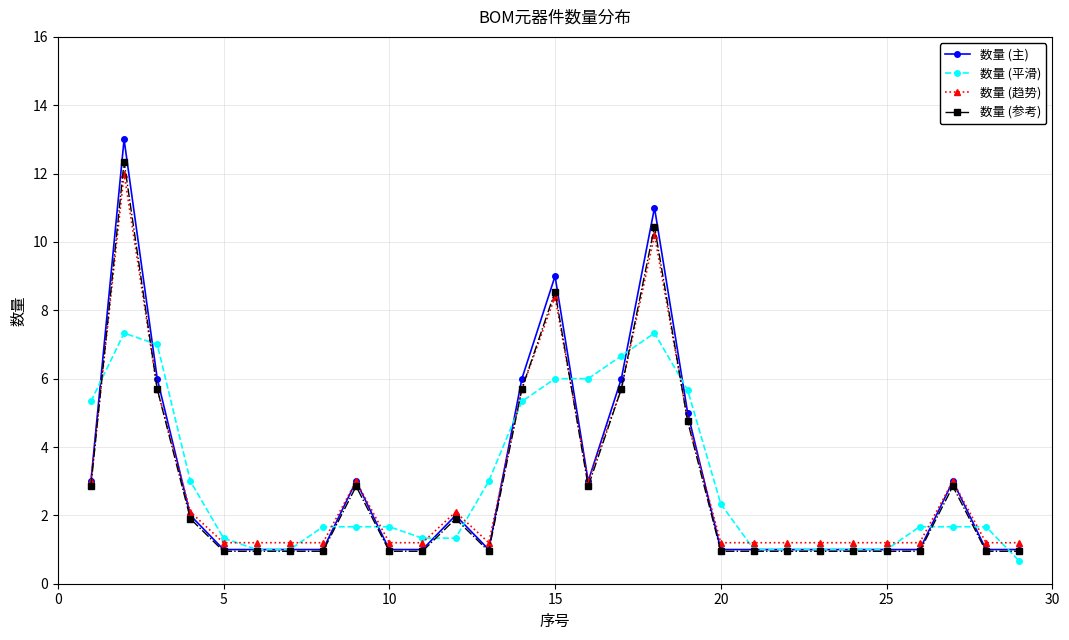

What is the value of the 数量 (主) point at the 5th from the left?

1.0